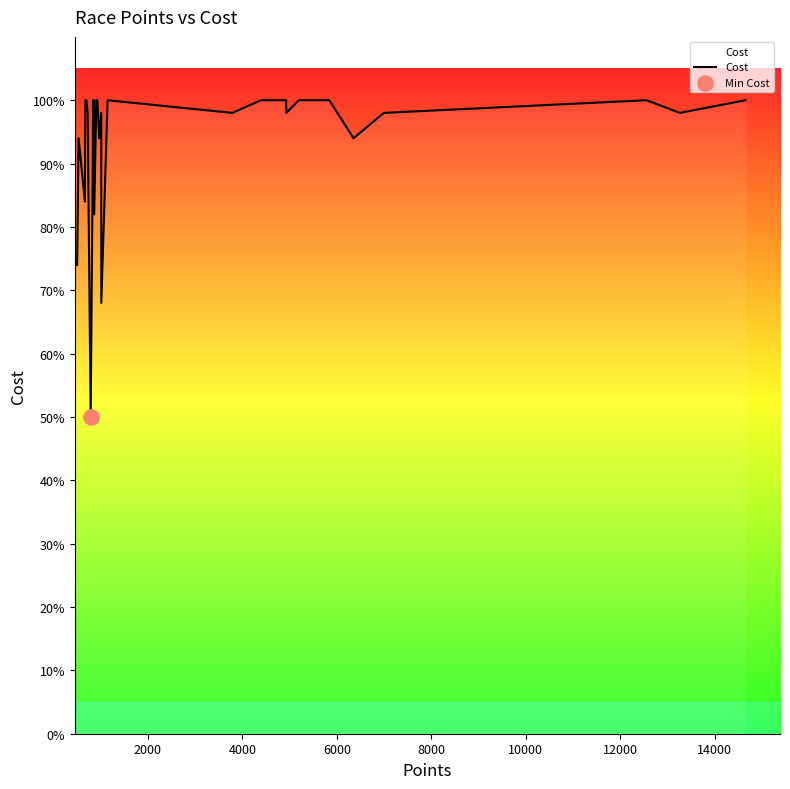

What is the difference between the maximum and minimum values?

50